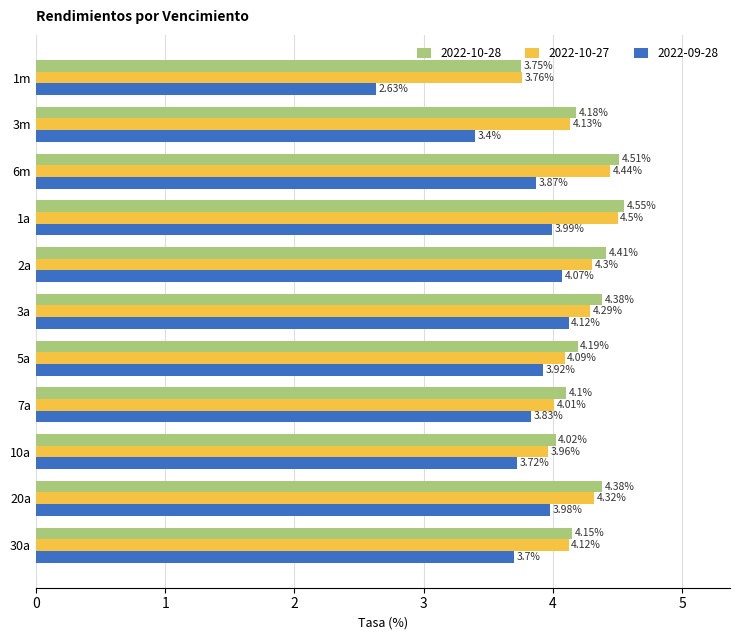

What is the sum of the 2022-09-28 values at 5a and 2a?

8.0